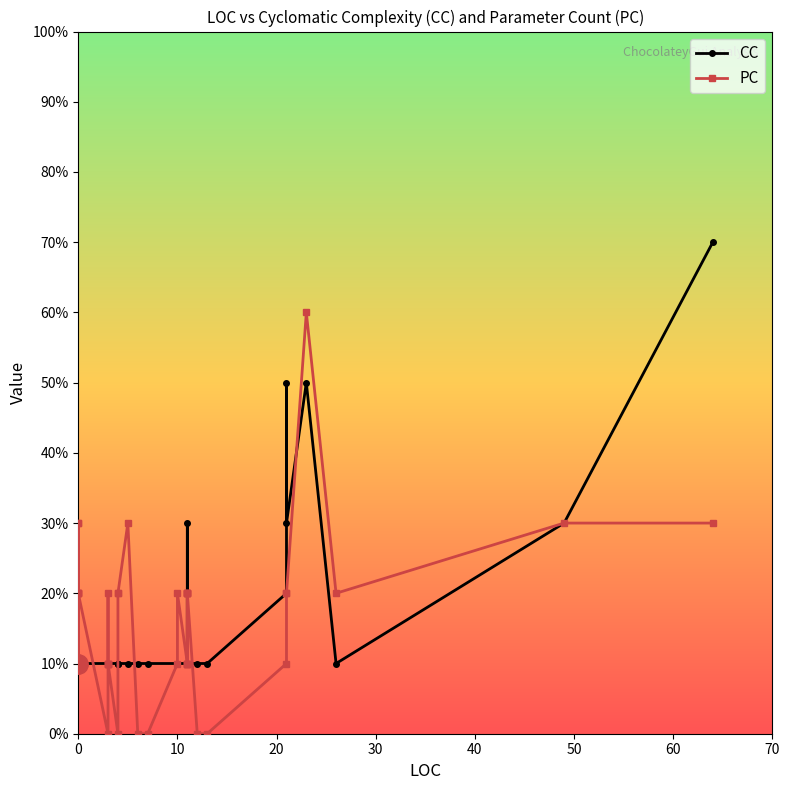

Which series has the largest range (max minus min)?

CC